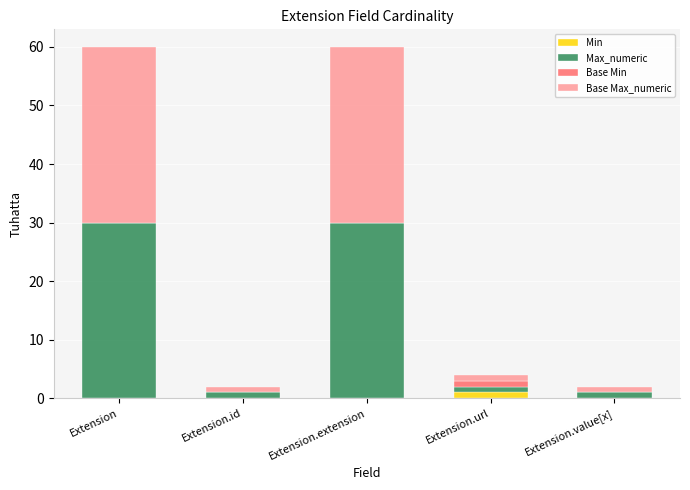

Reading left to right, transcribe the values for Min.

Extension=0	Extension.id=0	Extension.extension=0	Extension.url=1	Extension.value[x]=0